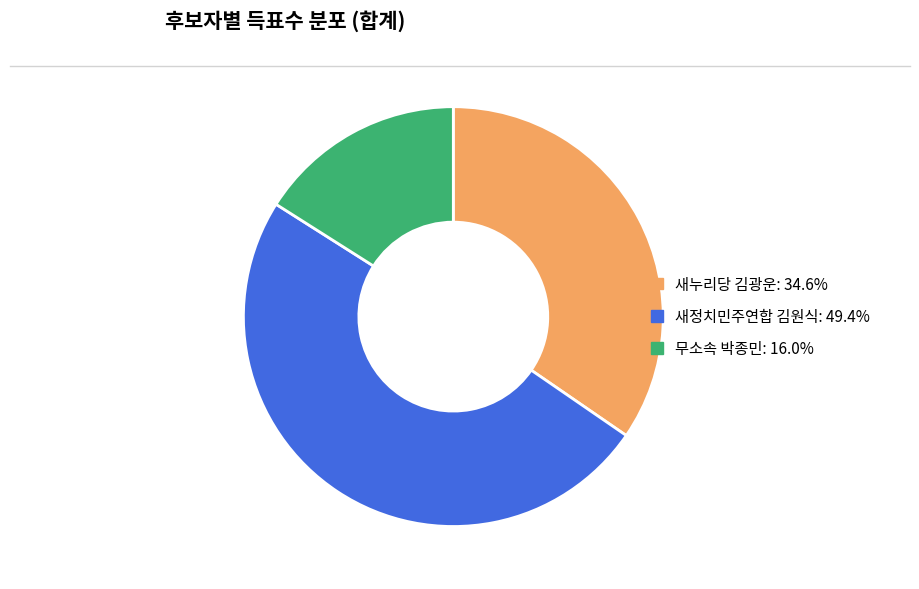

Is there a majority slice in this chart?

No